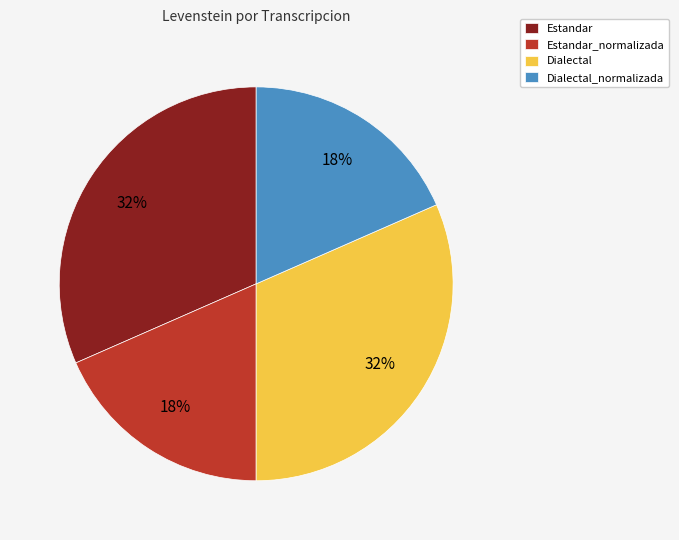

What is the ratio of the value at Dialectal_normalizada to the value at Estandar_normalizada?

1.0